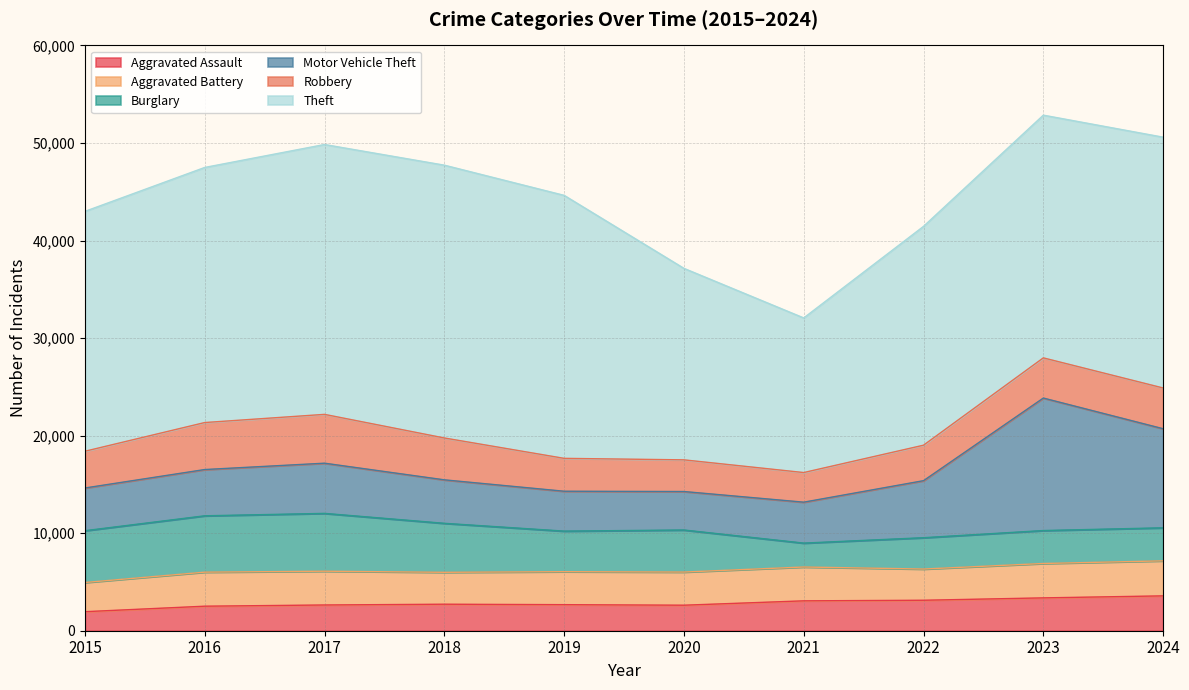

True or false: Burglary has a value of 1383 at 2023.

False